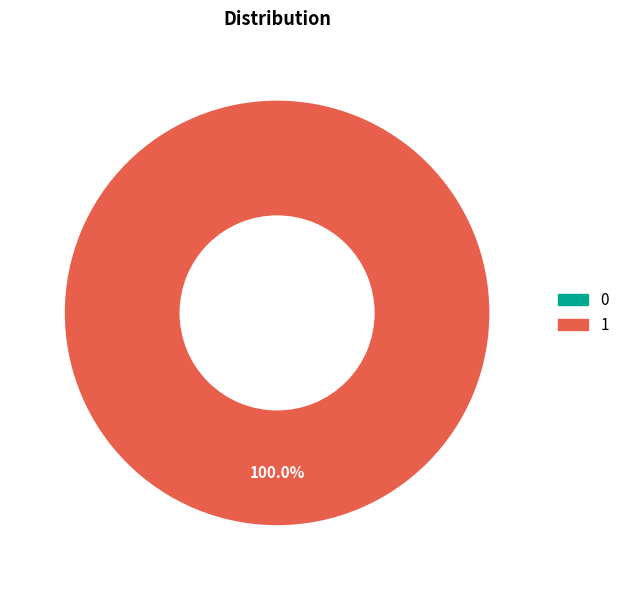

What percentage do 1 and 0 together represent?

100.0%